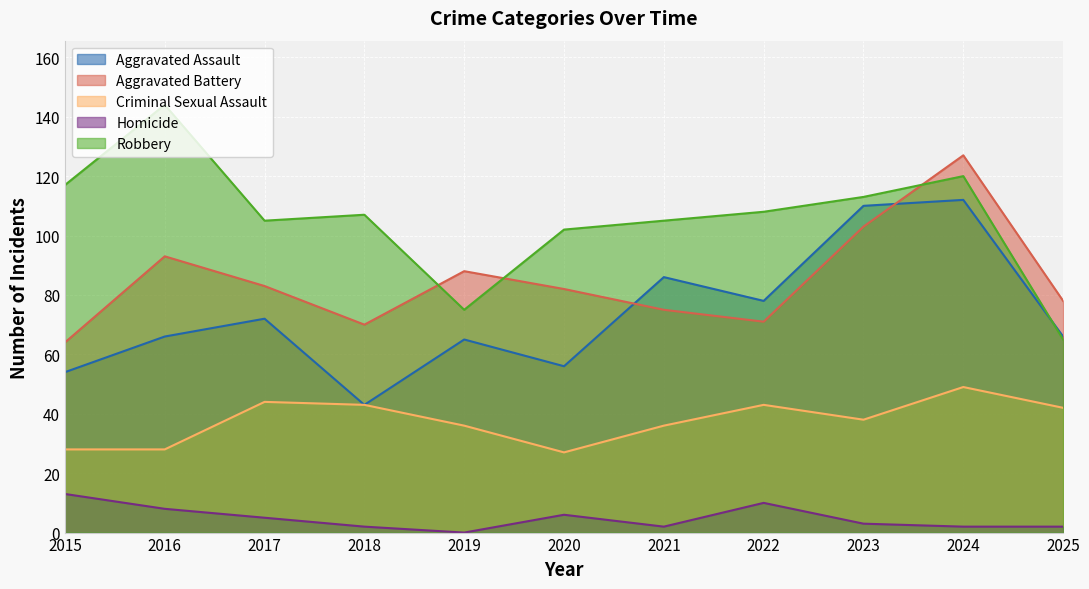

How many lines are shown in the chart?

5